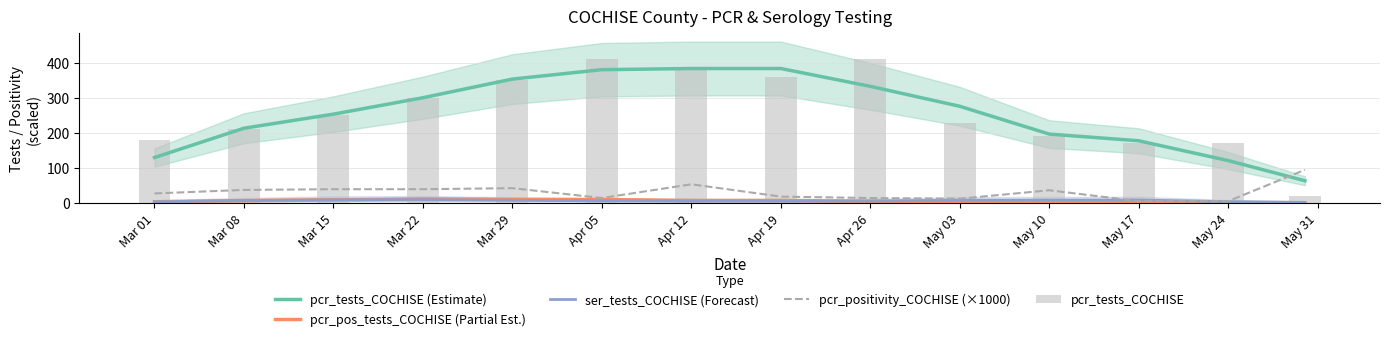

How many data points does each series have?

14